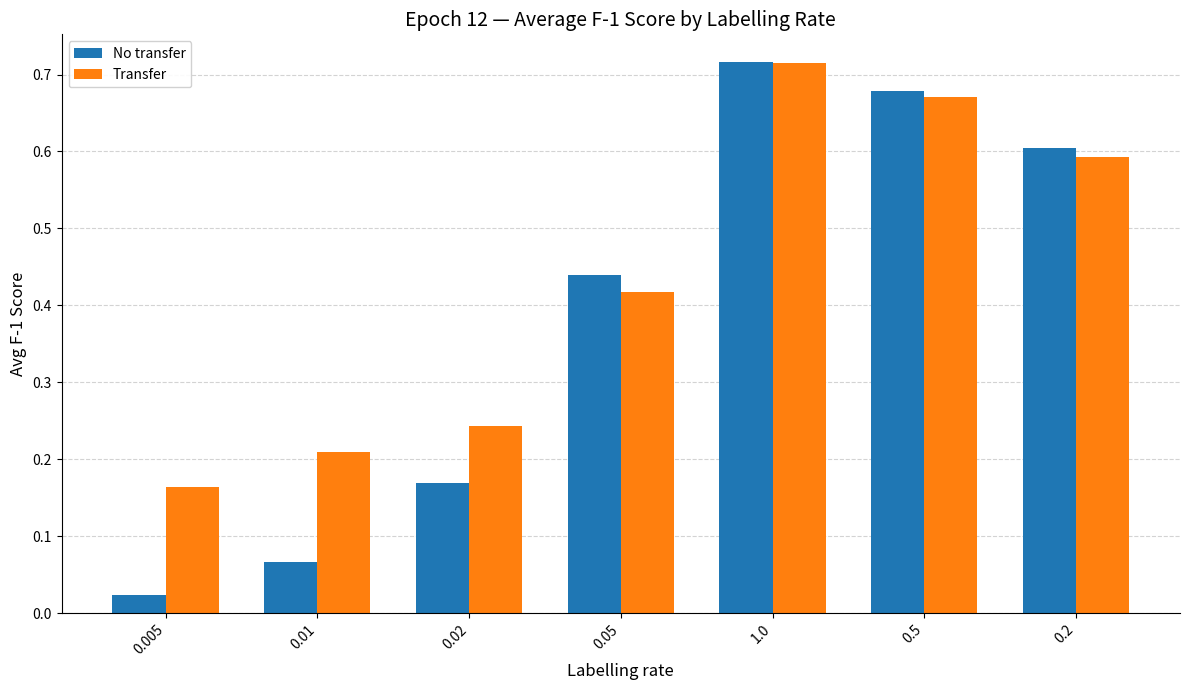

True or false: No transfer has a value of 1.1 at 0.2.

False